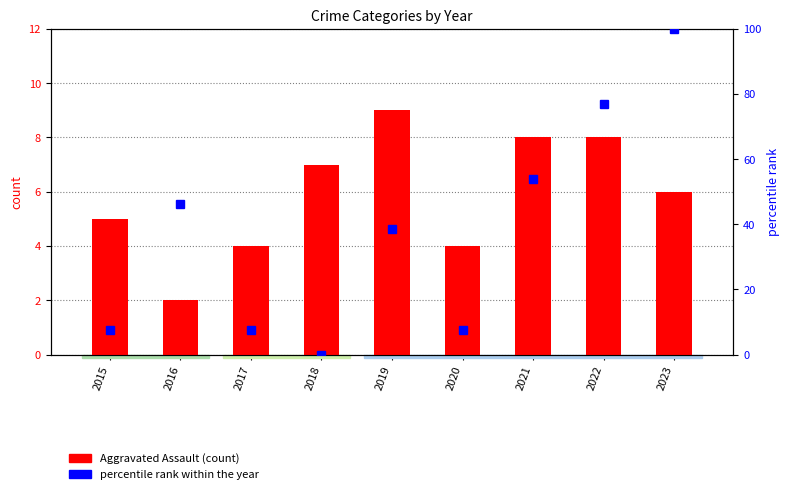

At 2016, list the series in order from largest to smallest.

percentile rank within the year, Aggravated Assault